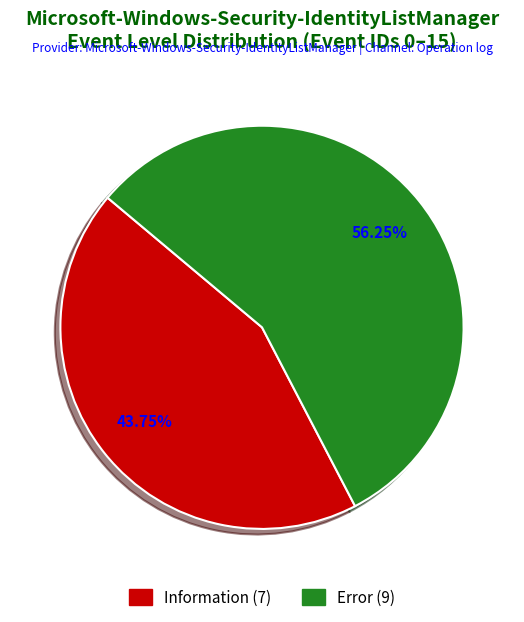

To the nearest percent, what portion does Information represent?

44%